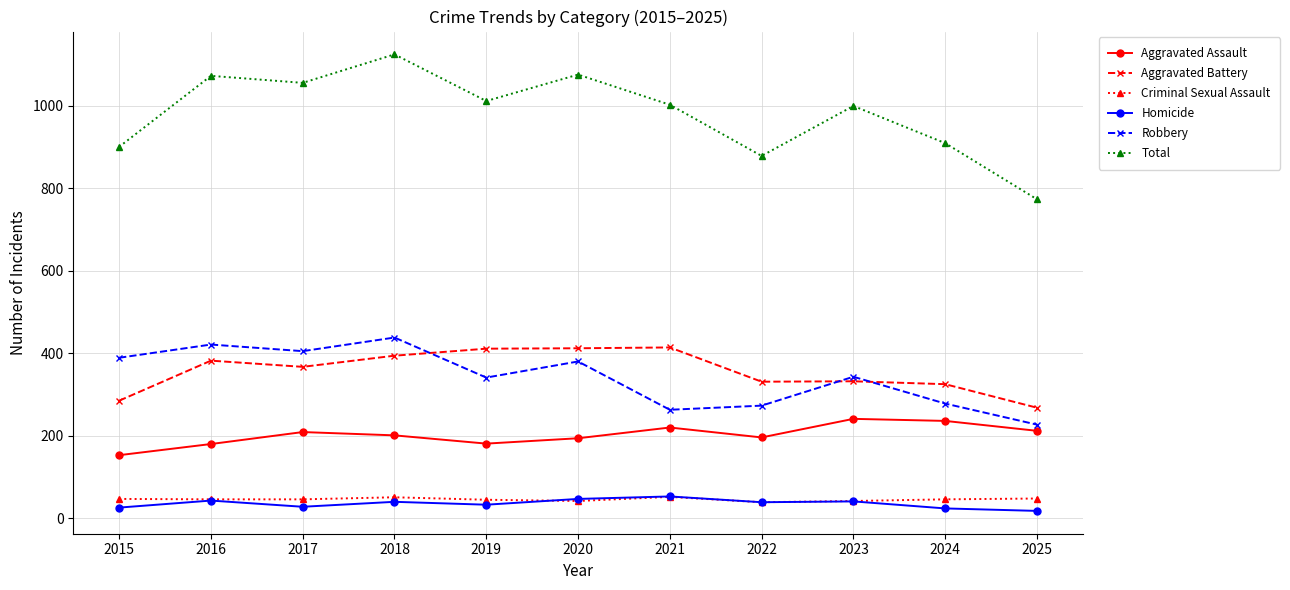

Which series changed the most between 2018 and 2024?

Total